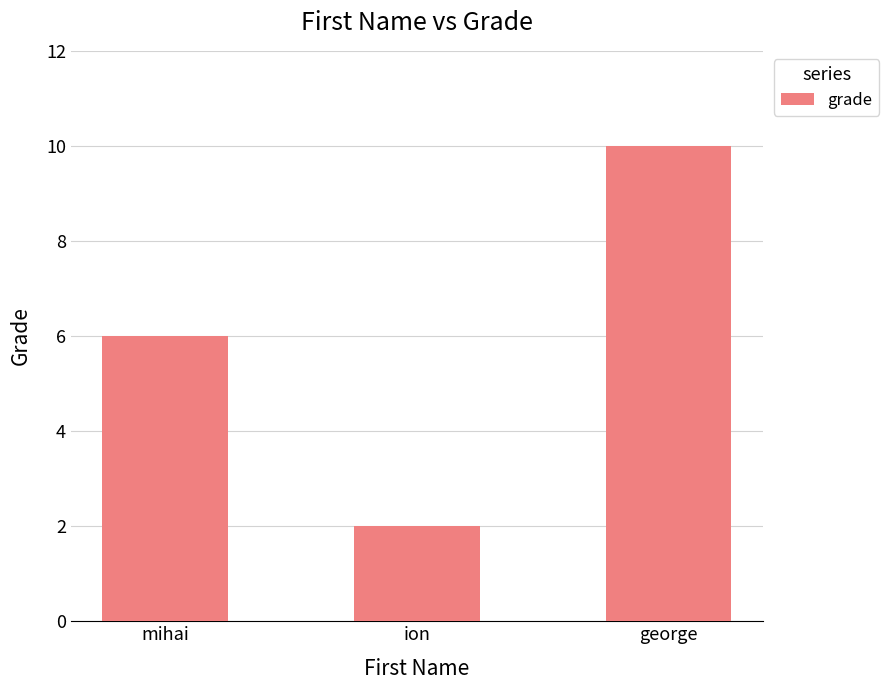

How many data points are less than 6?

1